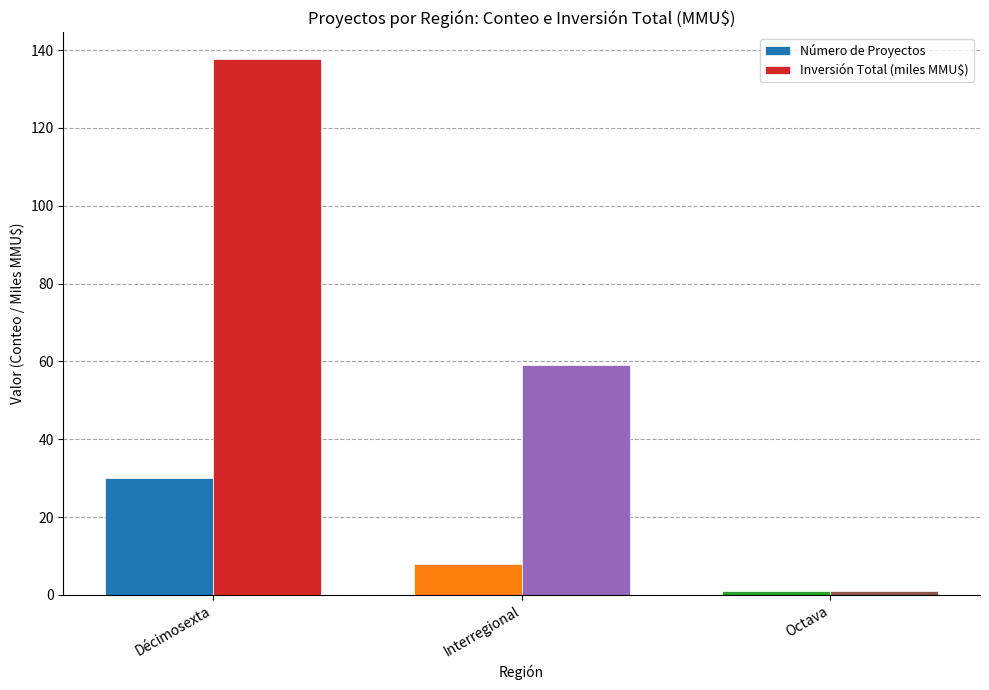

Which category has the lowest value across all series?

Octava